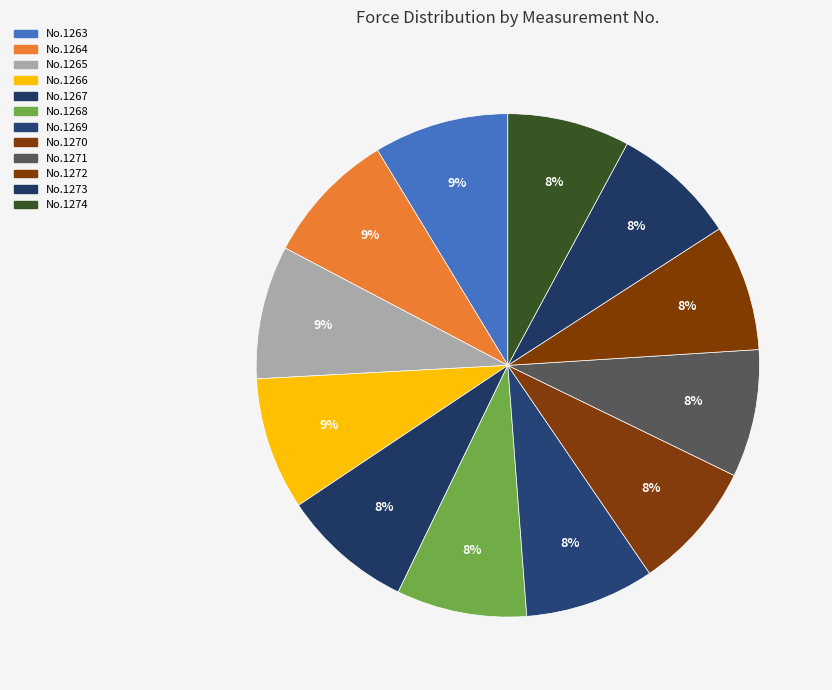

Count the number of slices in the pie.

12